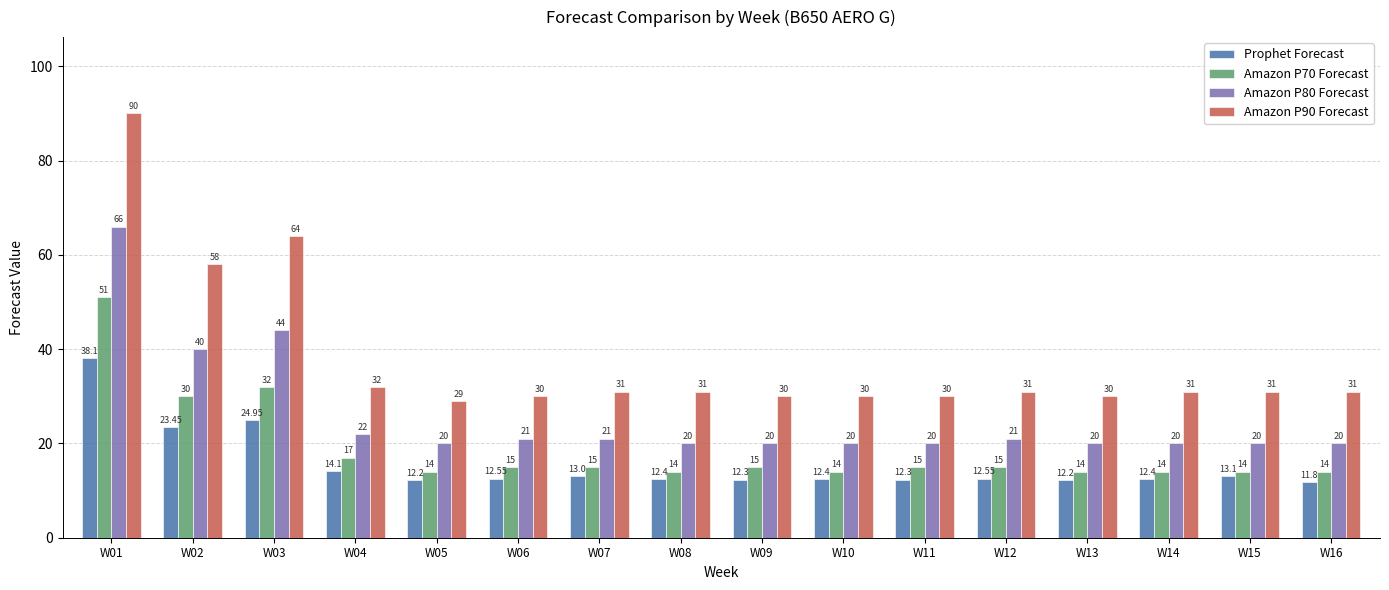

Between W04 and W10, which series saw the biggest shift?

Amazon P70 Forecast